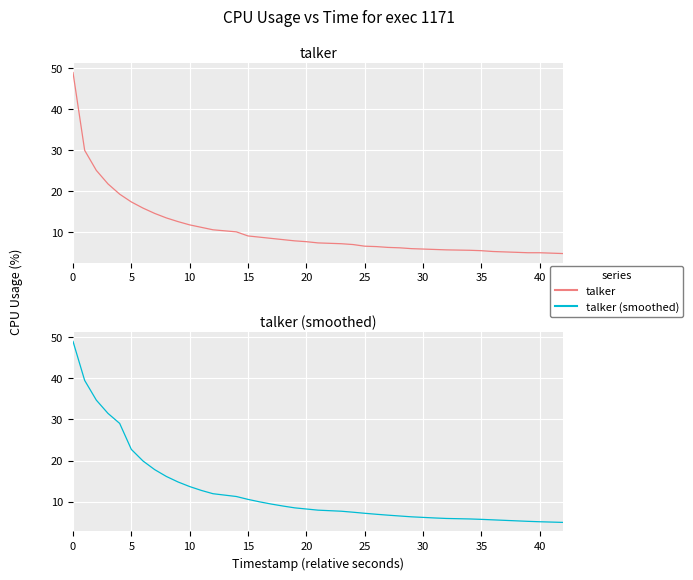

What is the lowest value of the talker (smoothed) series?

5.0